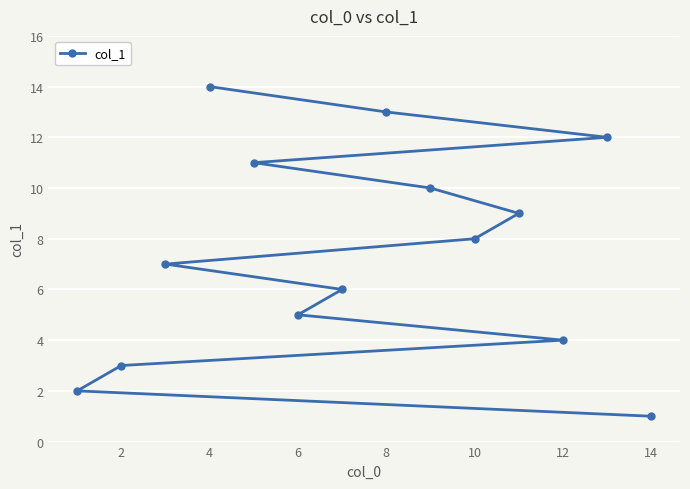

What is the greatest value displayed?

14